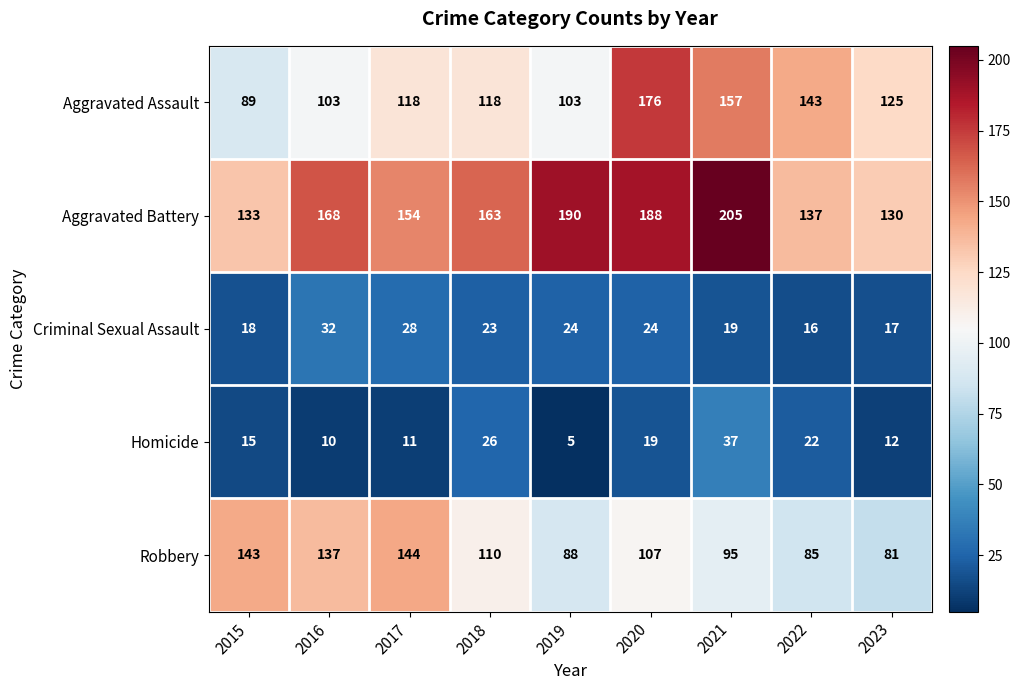

What is the smallest value displayed?

5